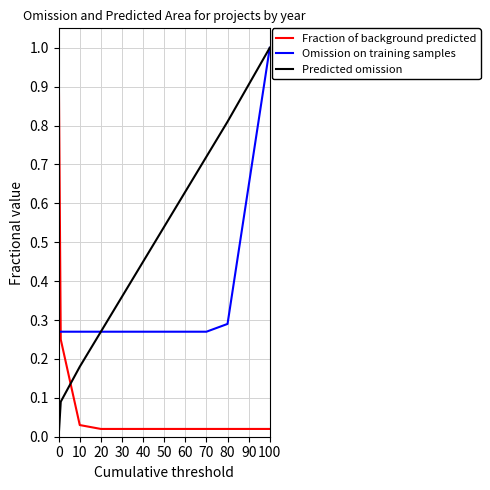

True or false: Predicted omission has more than 2 interior local peaks.

False